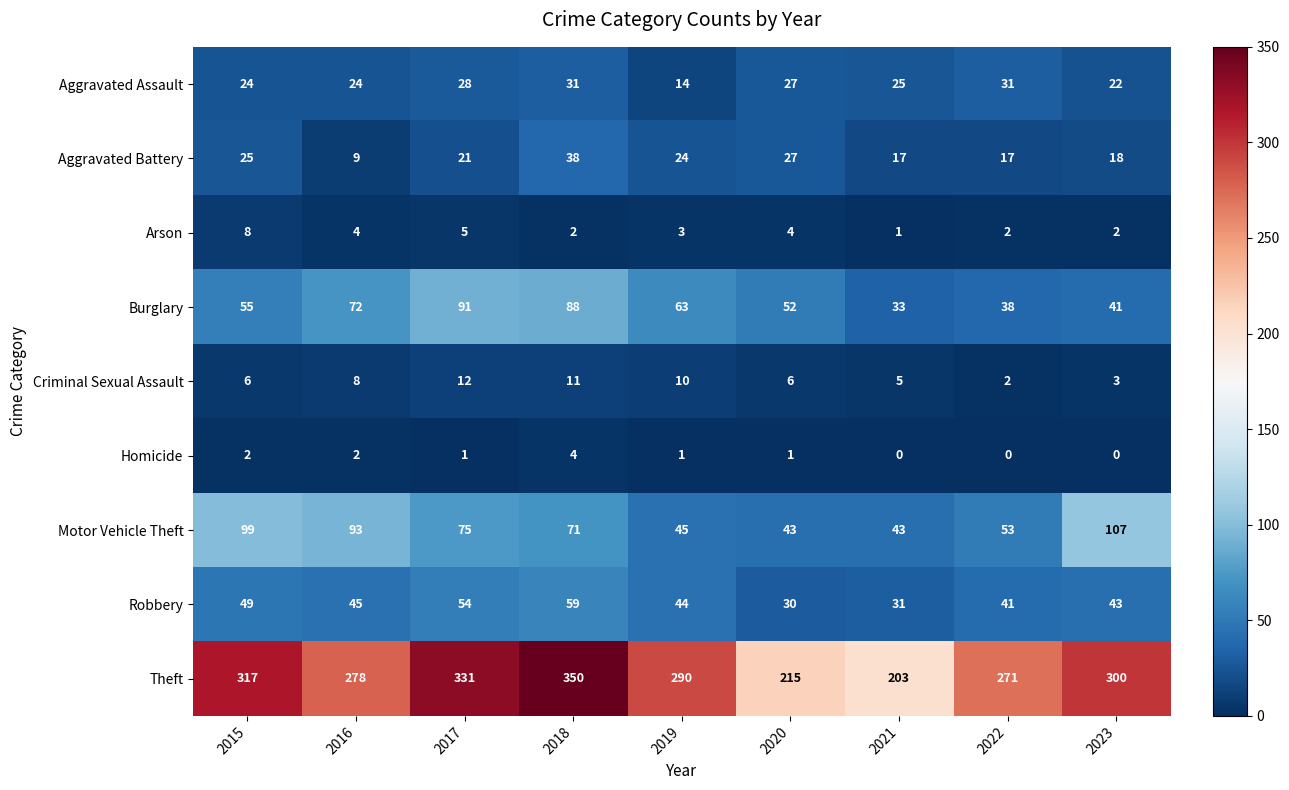

How many Criminal Sexual Assault values are between 5 and 10?

5